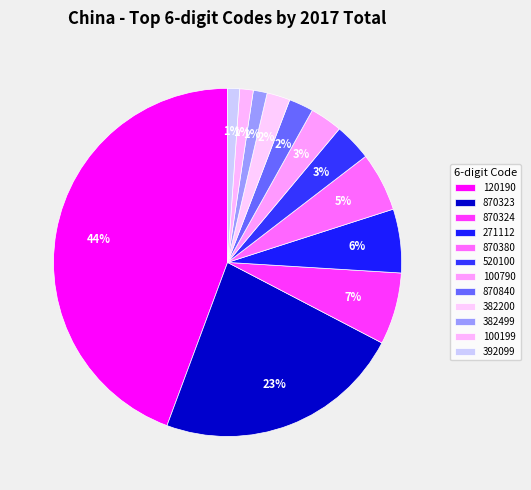

How many slices are in this pie chart?

12